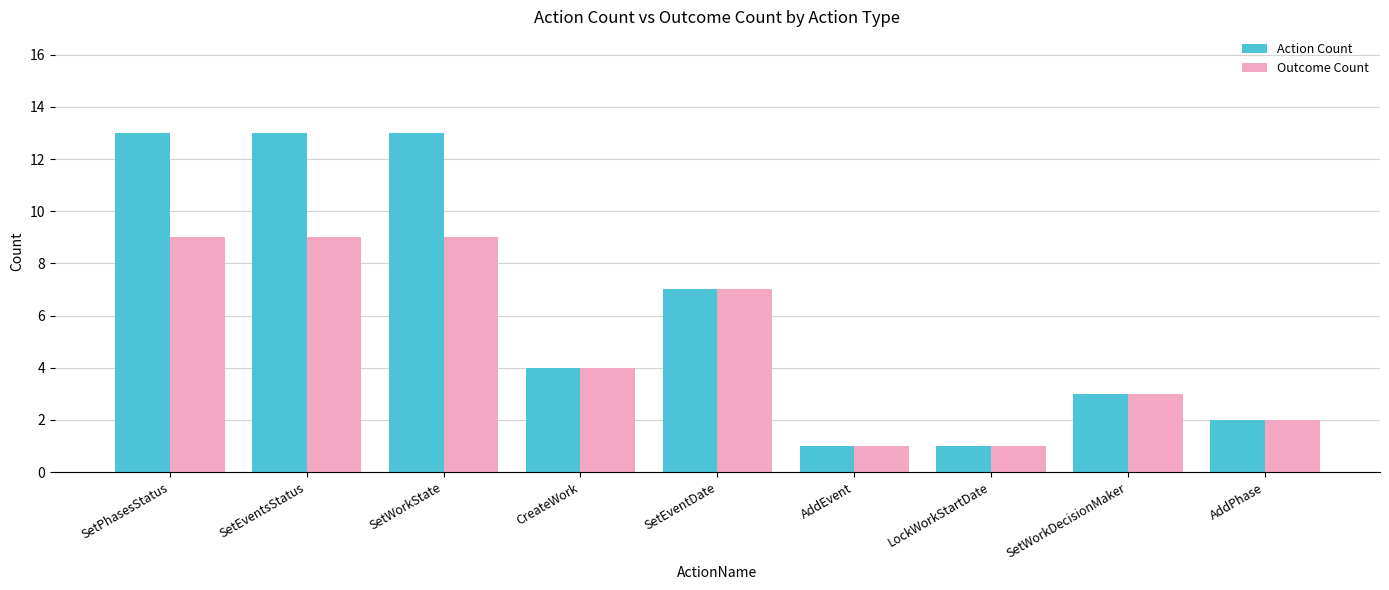

What is the total value across all series at CreateWork?

8